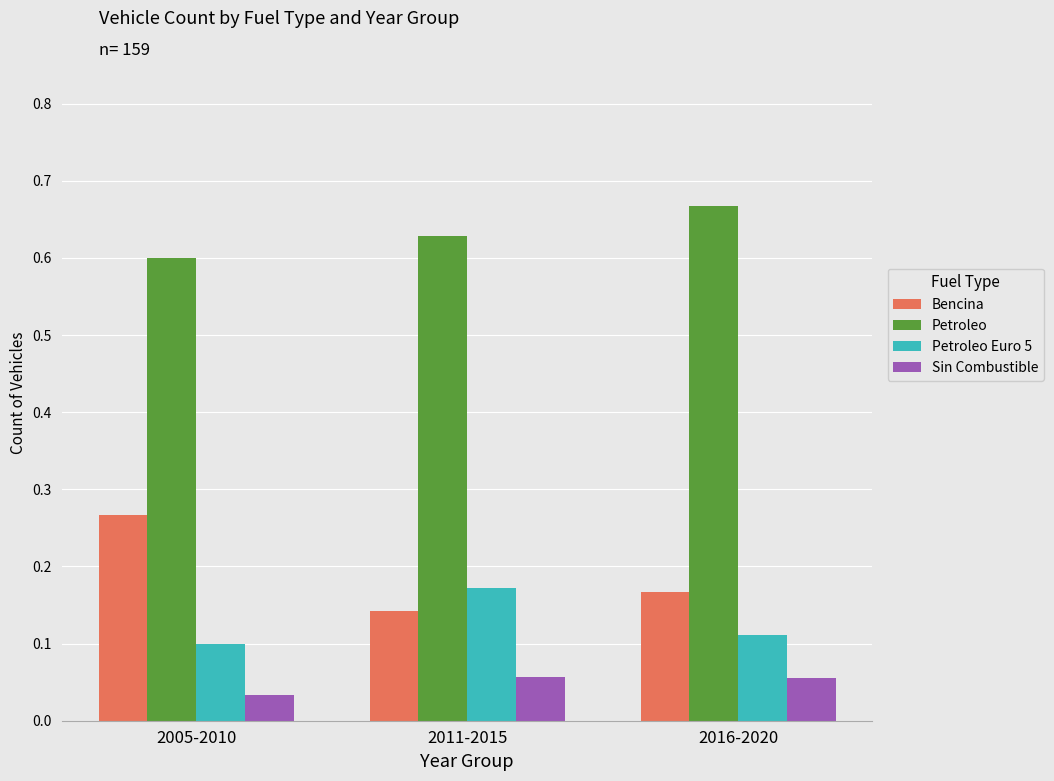

List the series in order of their peak value, highest first.

Petroleo, Bencina, Petroleo Euro 5, Sin Combustible